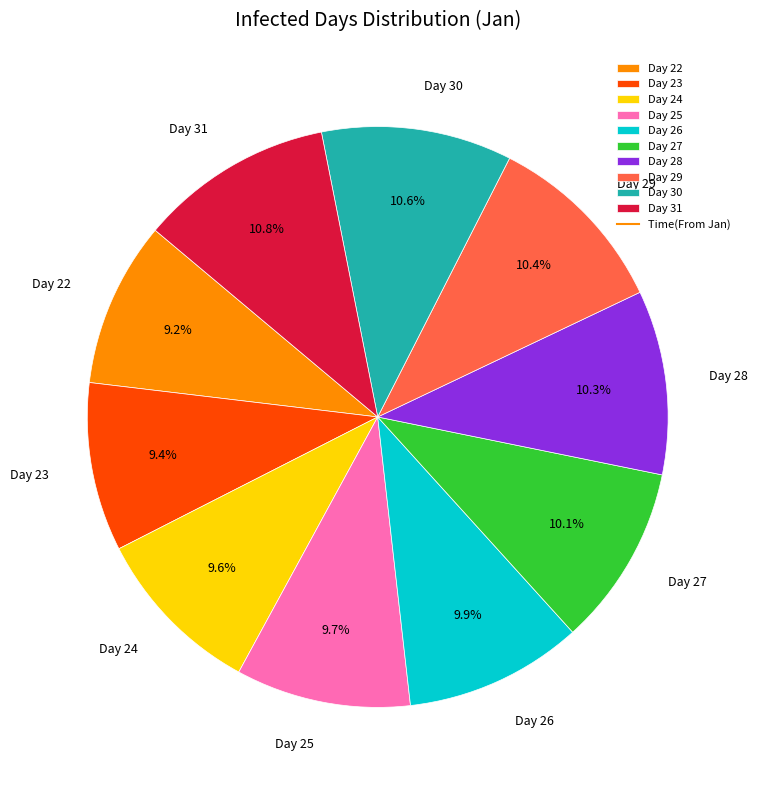

Which has a higher value, Day 23 or Day 27?

Day 27